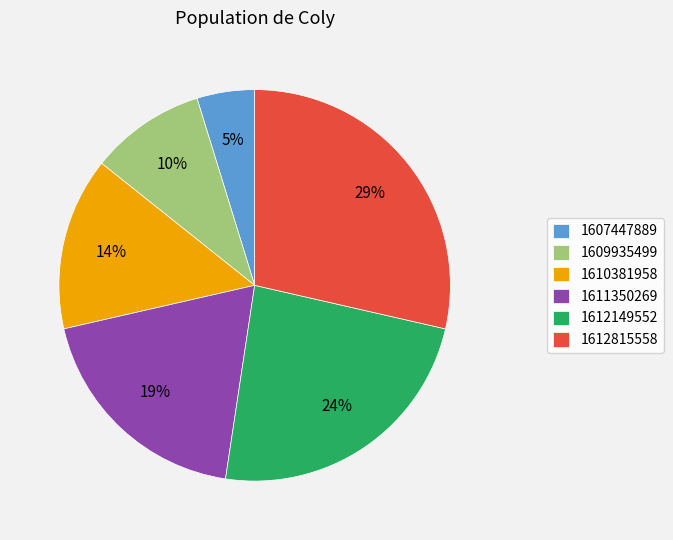

To the nearest percent, what is the difference between the largest and smallest slice percentages?

24%